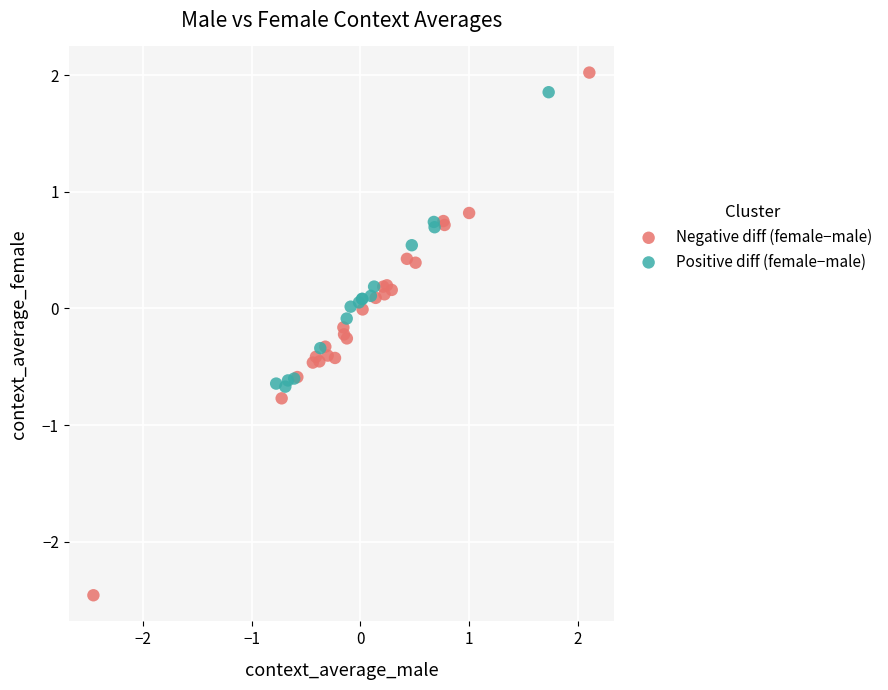

Which series has the largest Y range (max minus min)?

Negative diff (female−male)